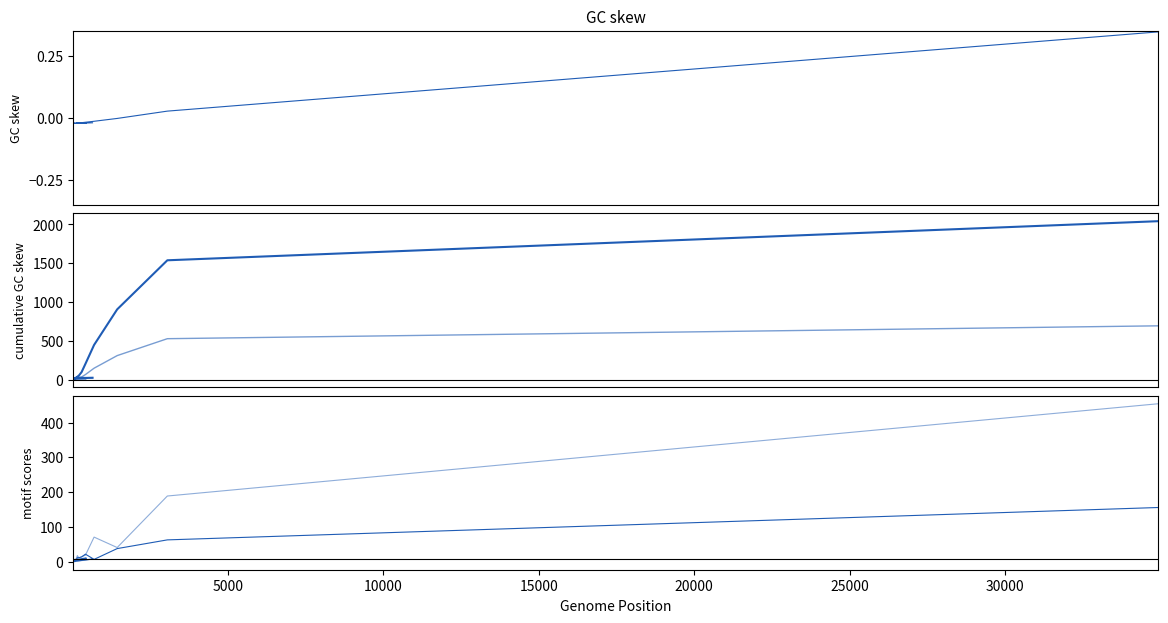

What is the average value of the col_2 series?

273.8